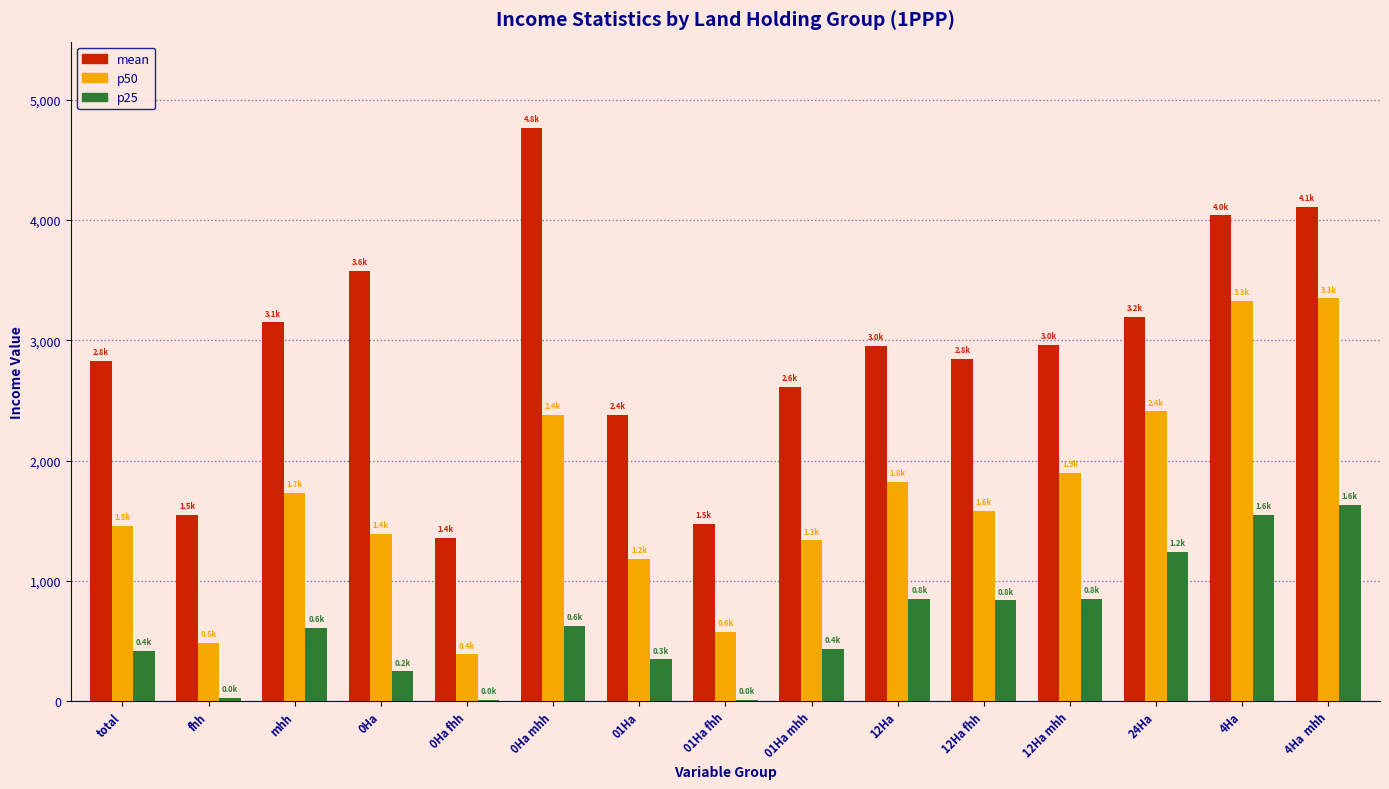

What is the sum of the p25 values at 0Ha mhh and mhh?

1230.4